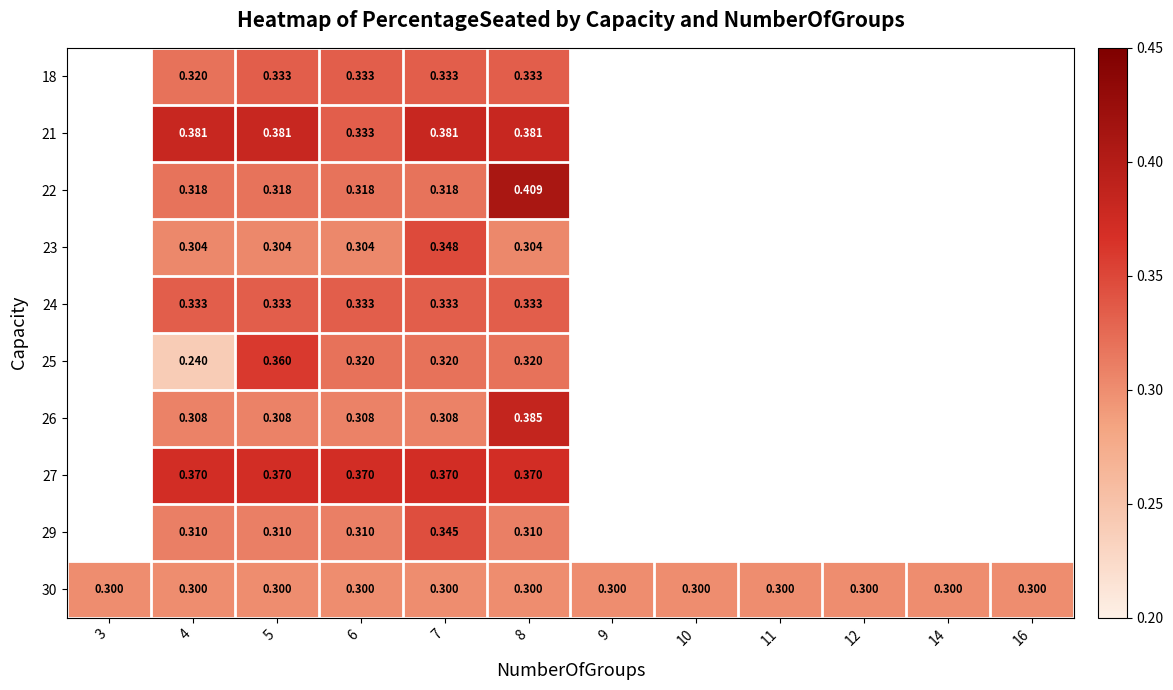

Between 10 and 12, which is larger?

12